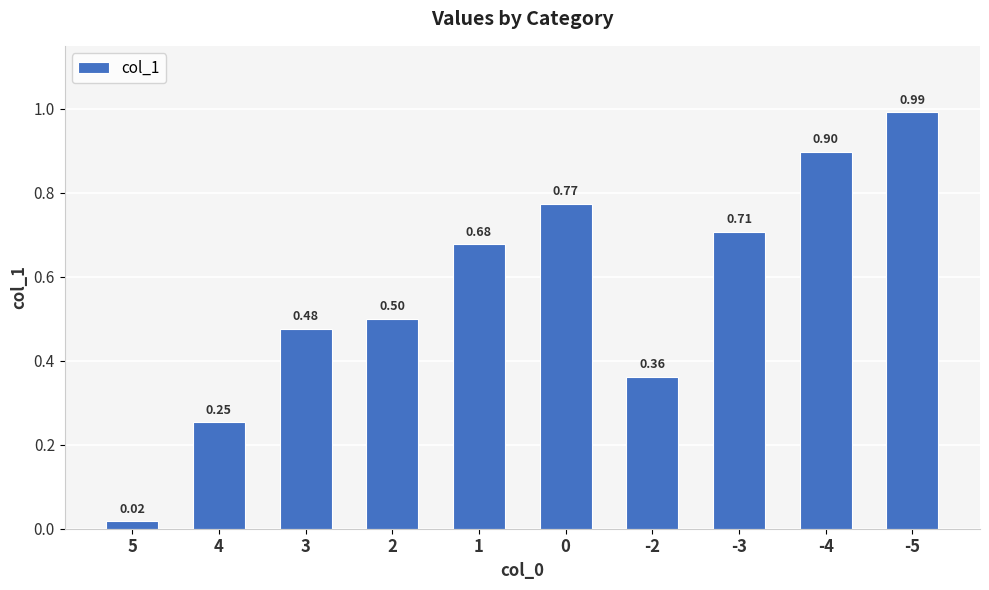

What is the average value?

0.6